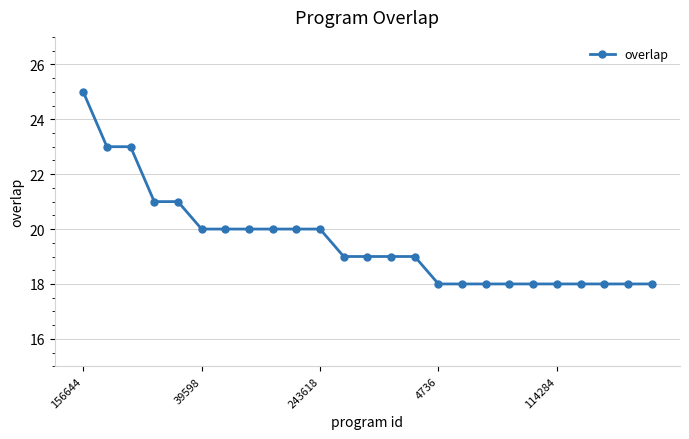

What is the minimum value shown in the chart?

18